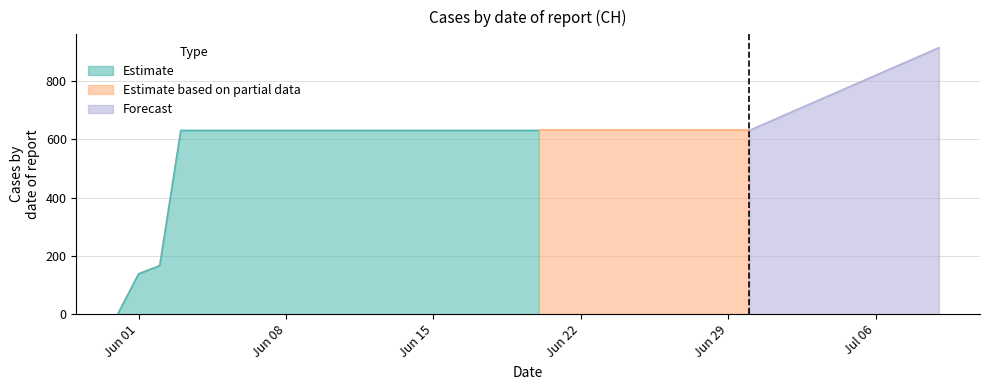

What is the highest value of the Estimate series?

631